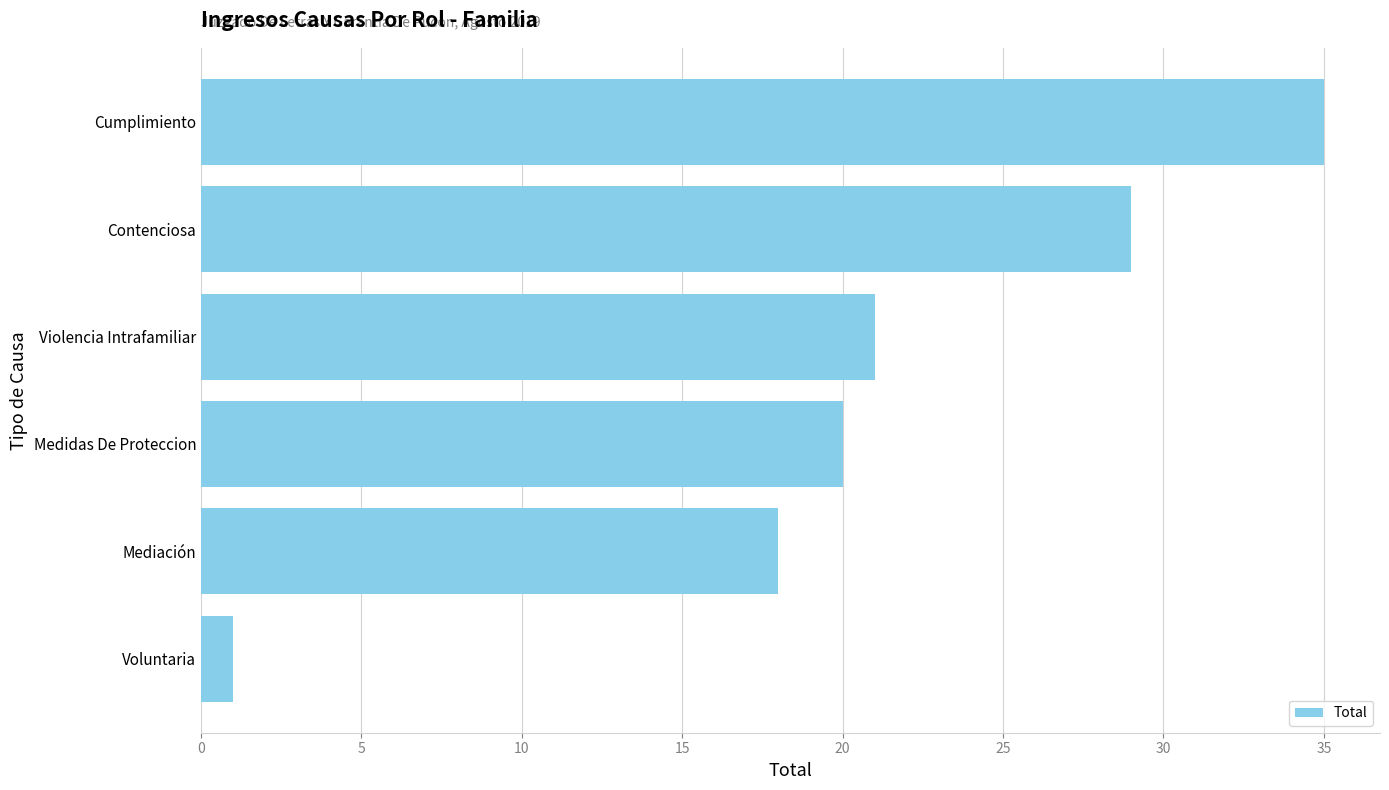

Does the chart contain stacked bars?

No